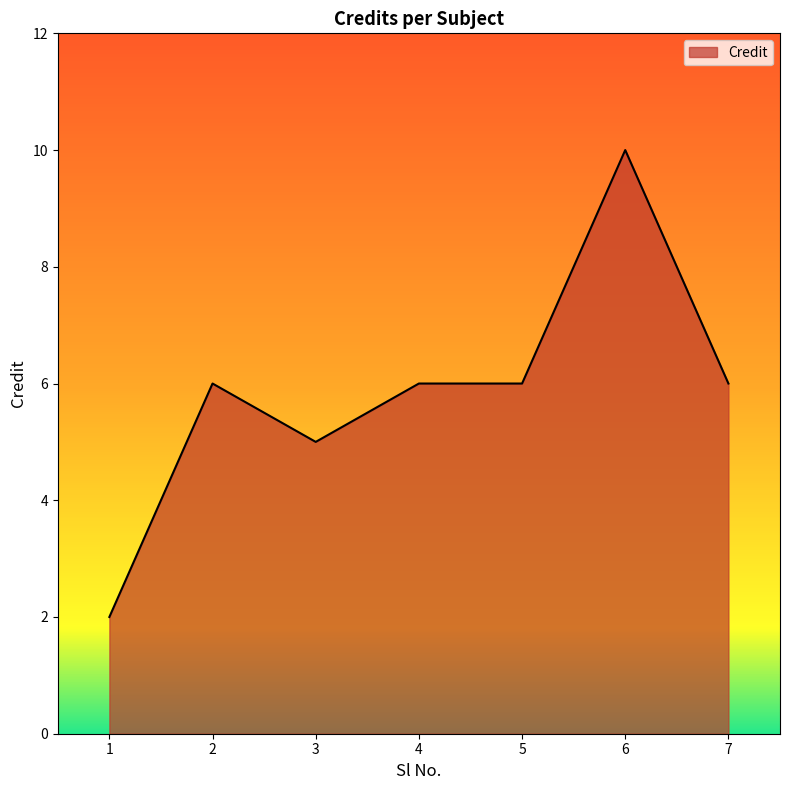

True or false: the data shows 11 at 2.

False